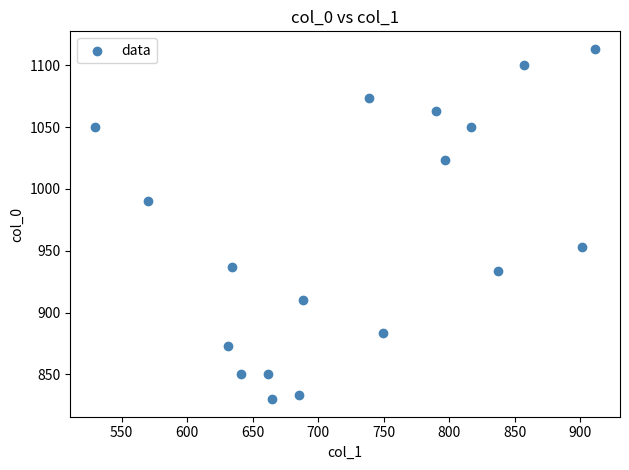

What is the range of X values (max minus min)?

381.4